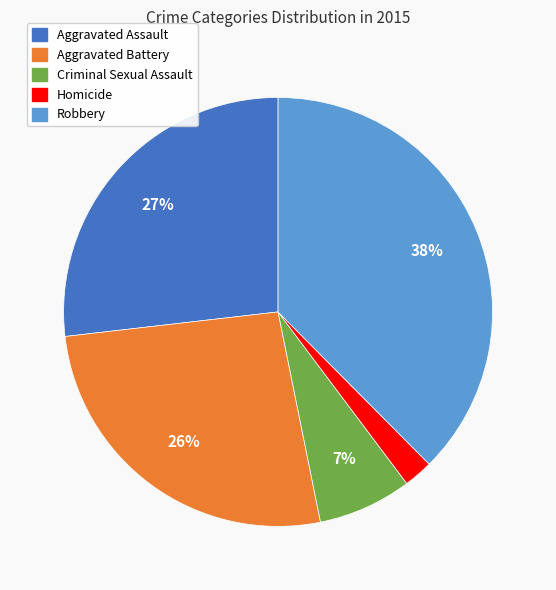

The Robbery slice represents 45% of the pie. True or false?

False